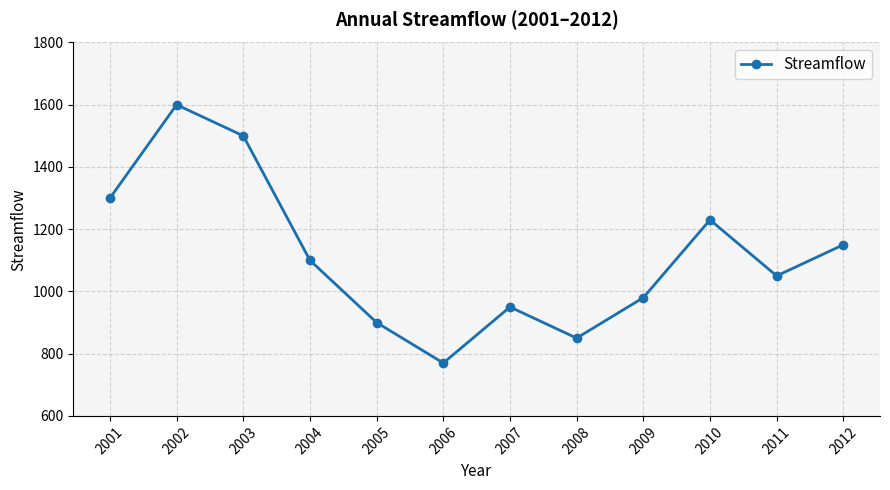

Rank the categories by value from lowest to highest.

2006, 2008, 2005, 2007, 2009, 2011, 2004, 2012, 2010, 2001, 2003, 2002